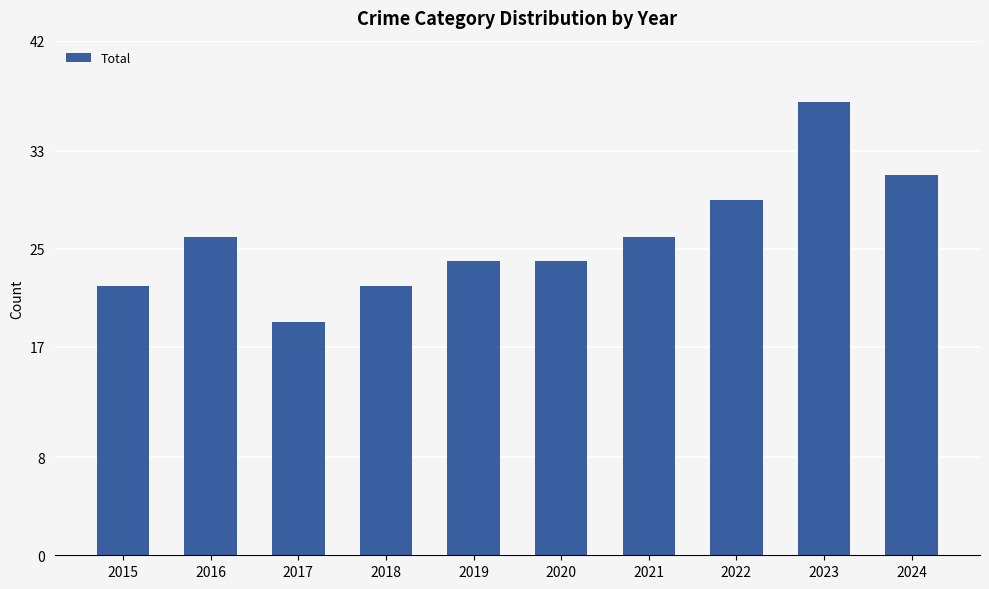

What is the sum of all values?

260